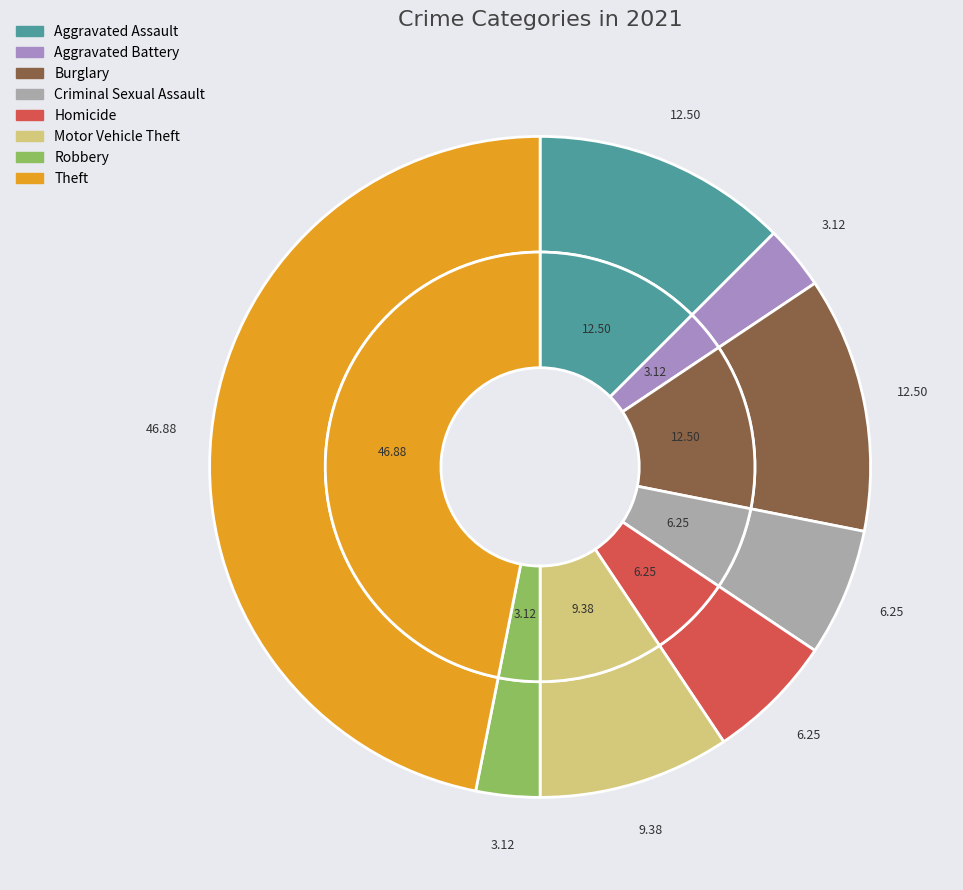

Is there a majority slice in this chart?

No